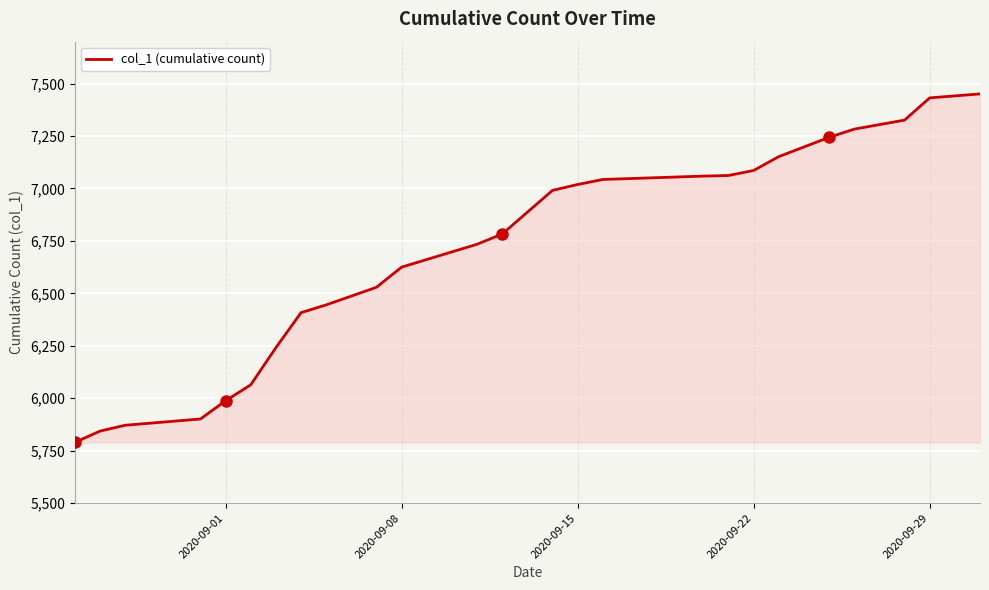

True or false: there are more than 1 points higher than both neighbors.

False